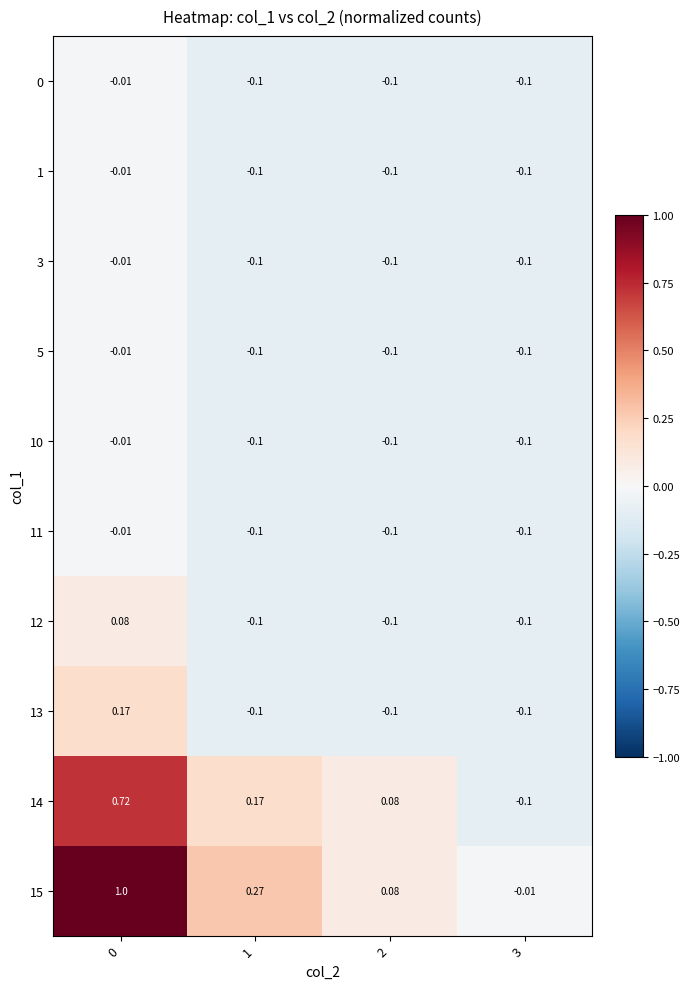

Is the value of 5 at 2 greater than the value of 14 at 0?

No